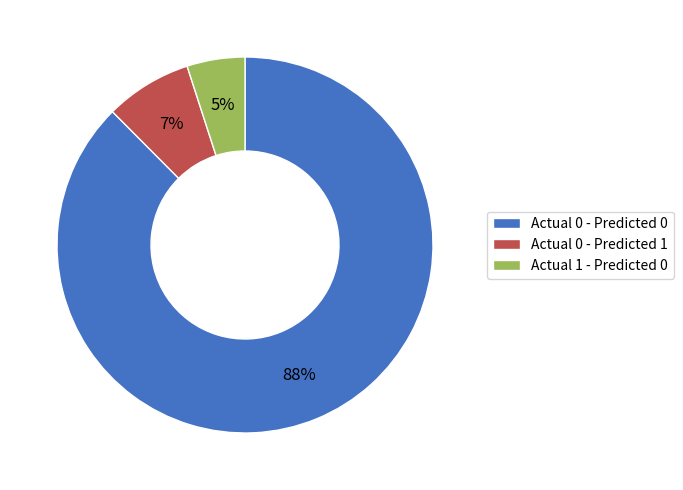

To the nearest percent, what is the average slice percentage?

33%